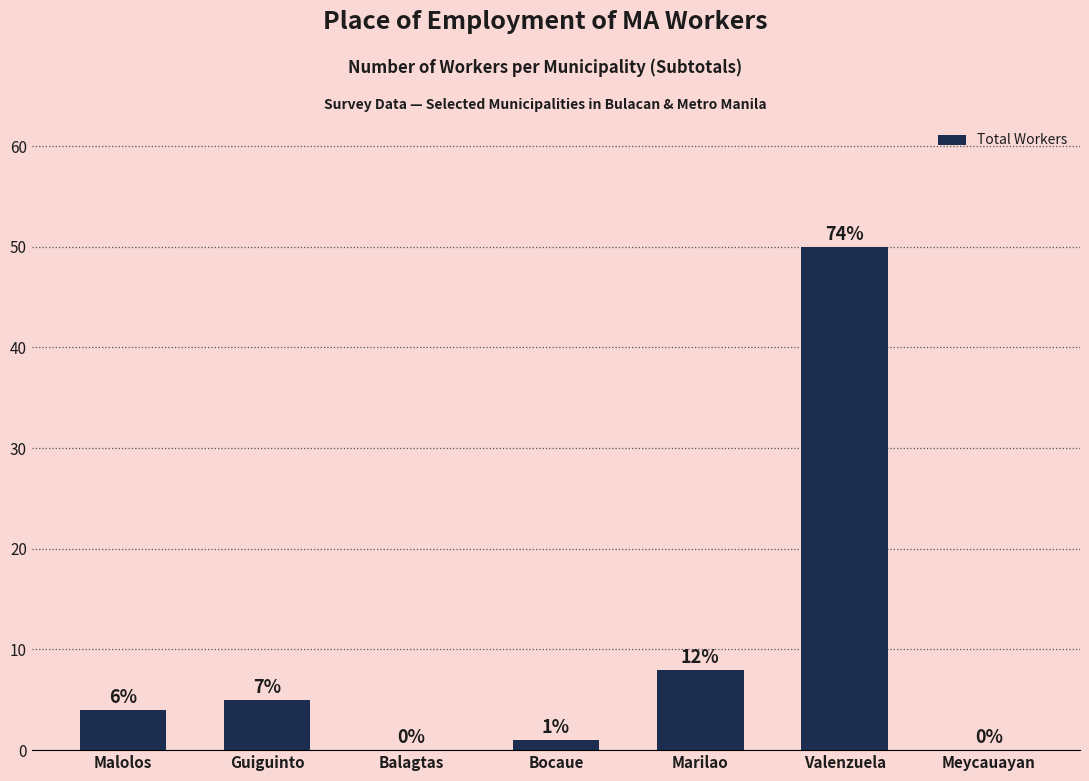

At which category does the chart reach its minimum across all series?

Balagtas